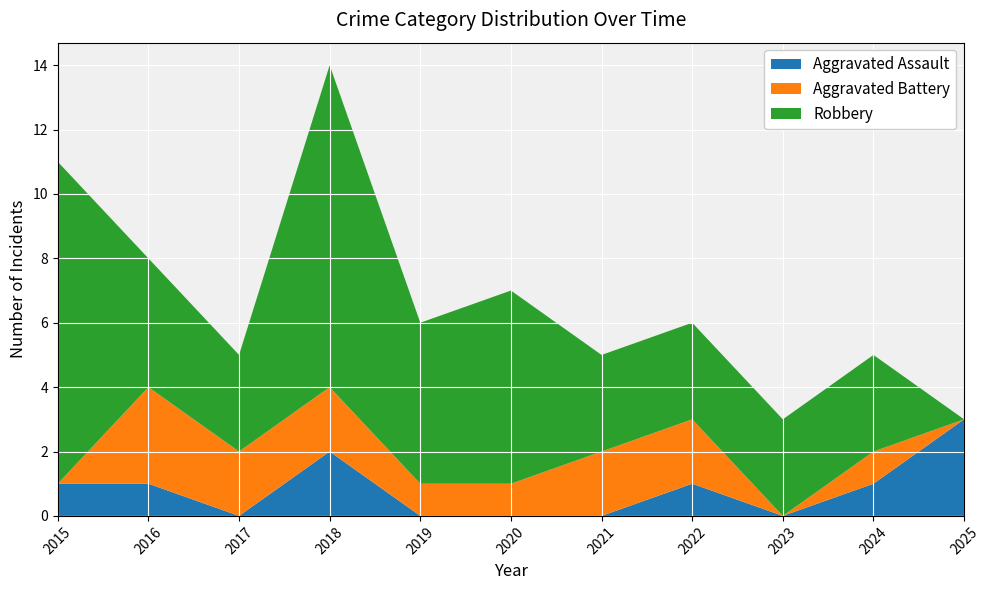

Reading left to right, list all the values displayed in this chart.

Aggravated Assault: 2015=1	2016=1	2017=0	2018=2	2019=0	2020=0	2021=0	2022=1	2023=0	2024=1	2025=3
Aggravated Battery: 2015=0	2016=3	2017=2	2018=2	2019=1	2020=1	2021=2	2022=2	2023=0	2024=1	2025=0
Robbery: 2015=10	2016=4	2017=3	2018=10	2019=5	2020=6	2021=3	2022=3	2023=3	2024=3	2025=0